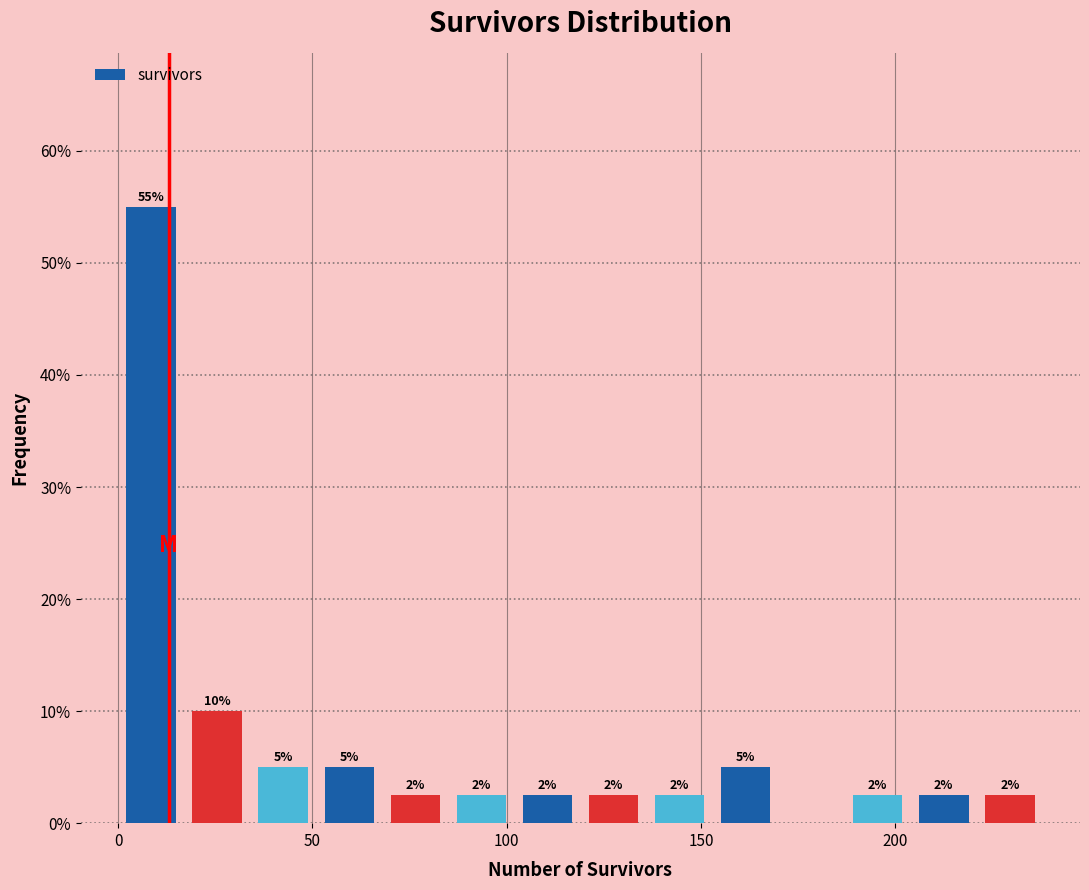

Around what value on the x-axis is the tallest bar? Give the approximate position of its centre, as read against the axis.

10